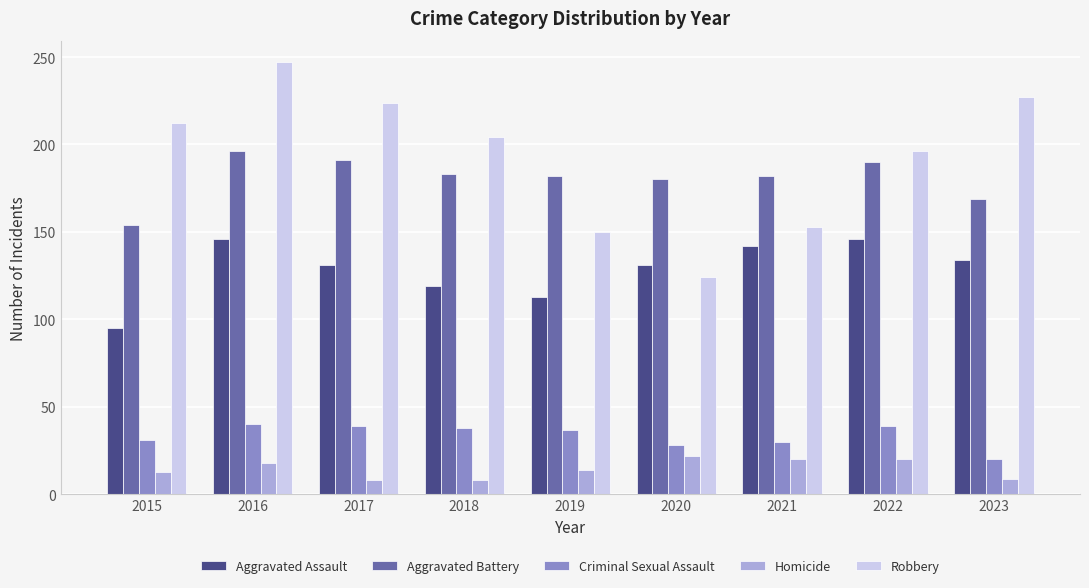

What is the value of the Robbery bar at the 2nd from the left?

247